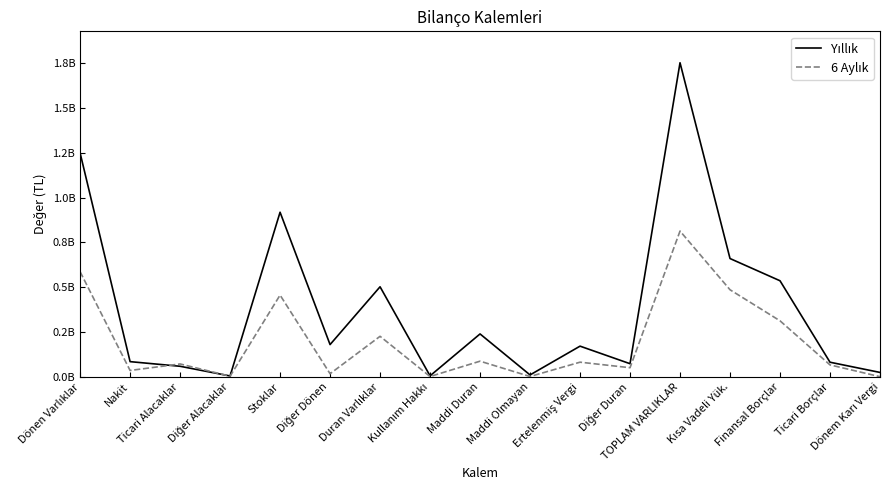

Reading left to right, list all the values displayed in this chart.

Yıllık: 1248731983	85298573	59467276	5422212	918164009	180379913	502585219	6183559	239748764	11210510	171654414	73787972	1751317202	659990986	536115423	82071075	25193685
6 Aylık: 586678124	36139590	72413599	4029005	456246618	17849312	226490634	2374911	87858639	2491846	82292002	51473236	813168758	485949146	312910117	67114919	1417790